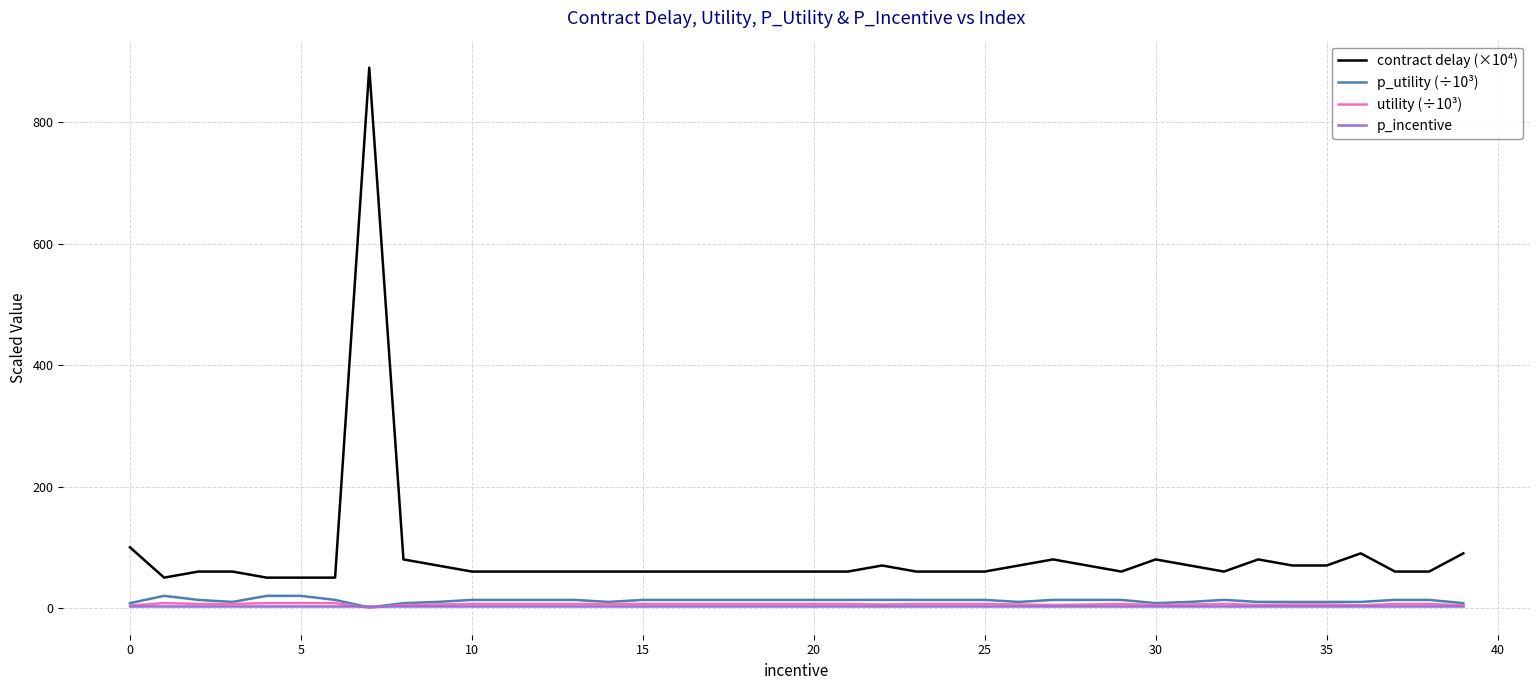

What is the greatest value displayed?

890.0